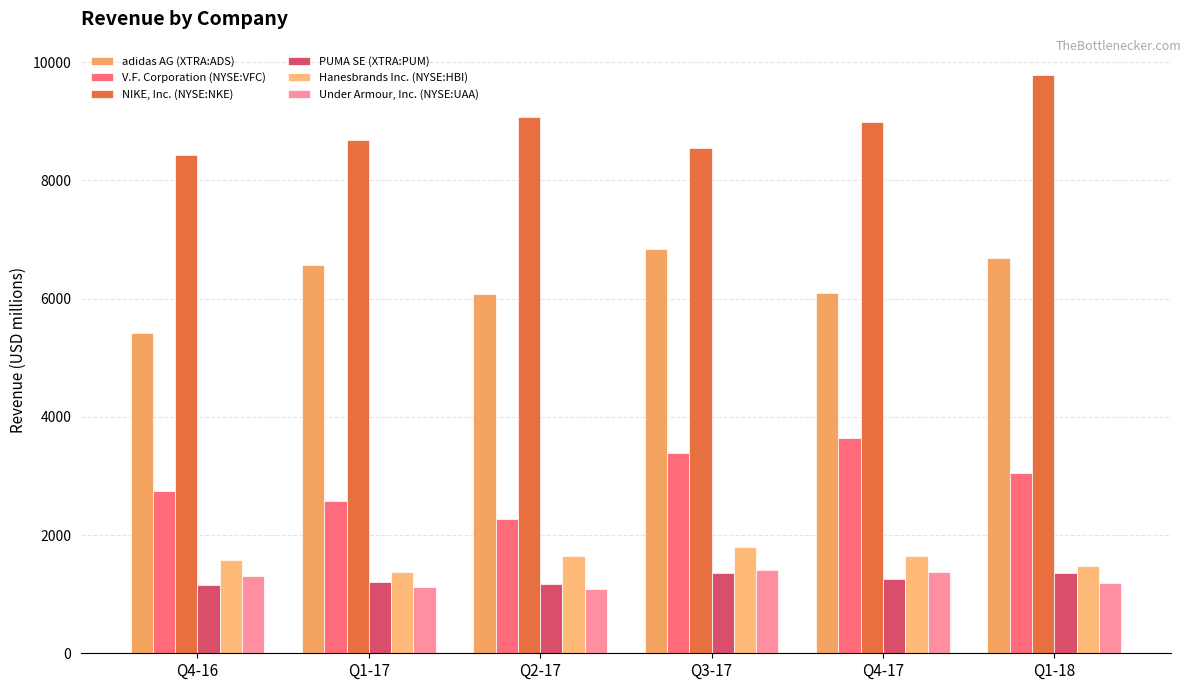

What is the difference between the maximum and minimum values in the adidas AG (XTRA:ADS) series?

1419.6